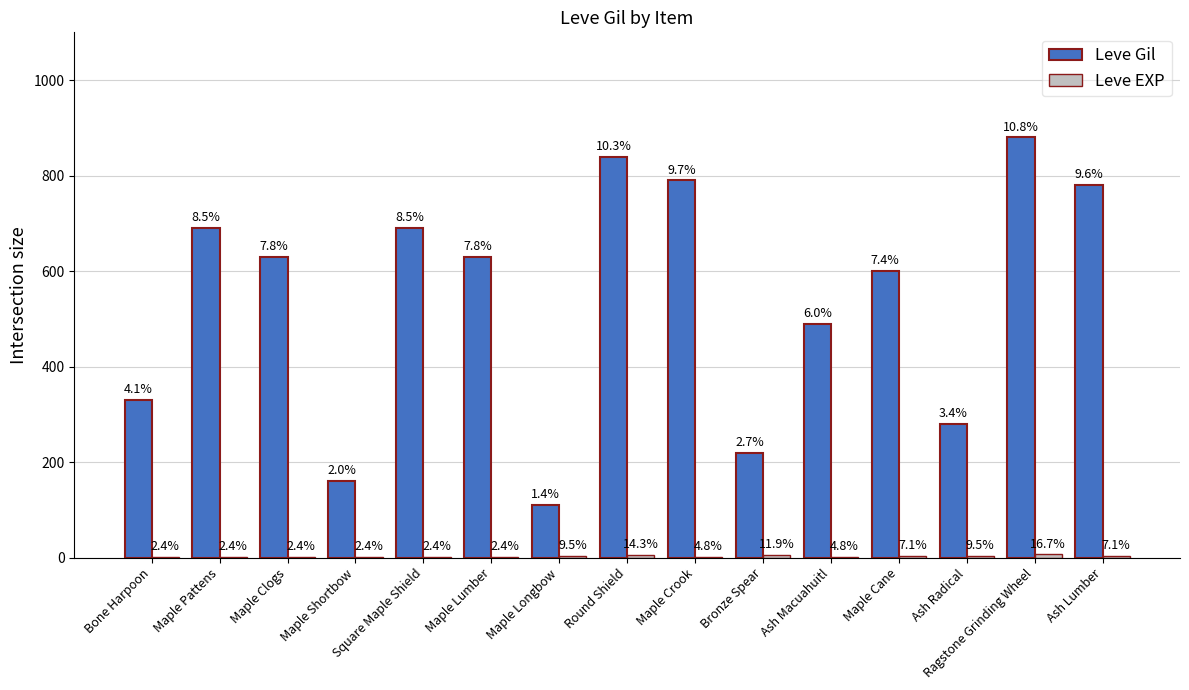

Are the bars horizontal?

No